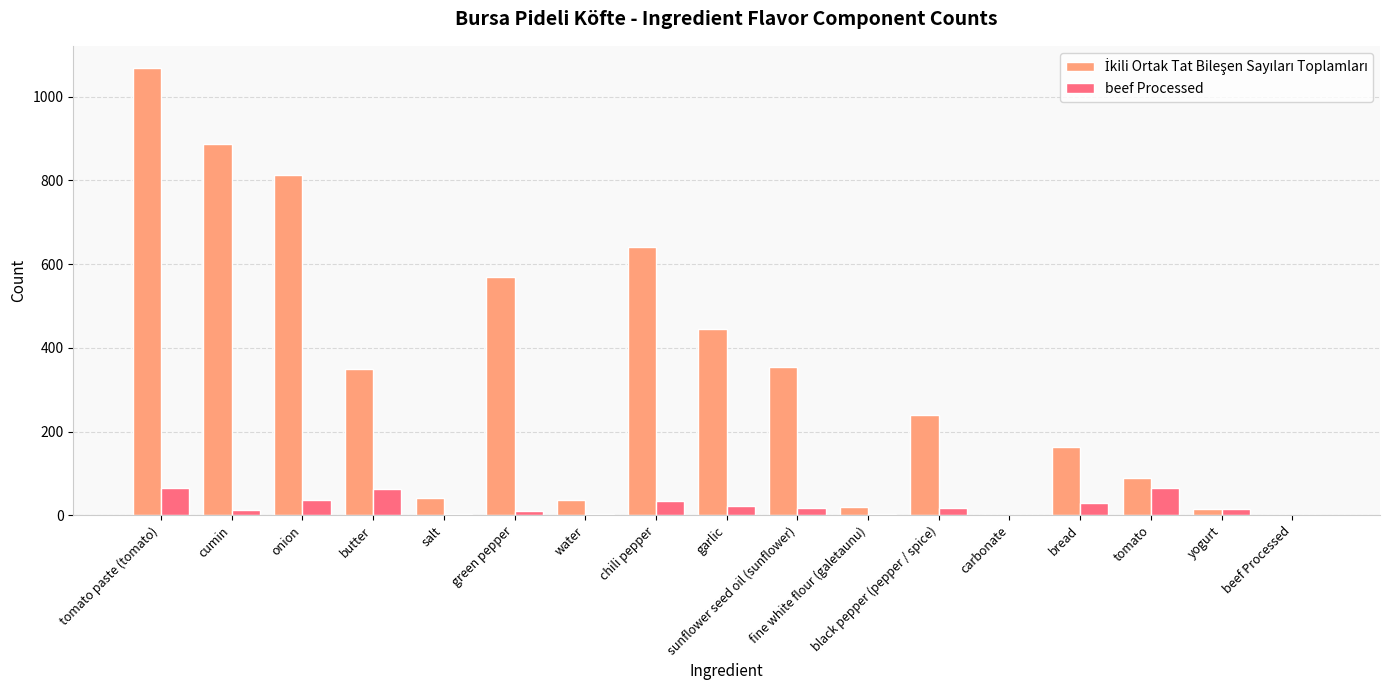

What is the sum of all beef Processed values?

404